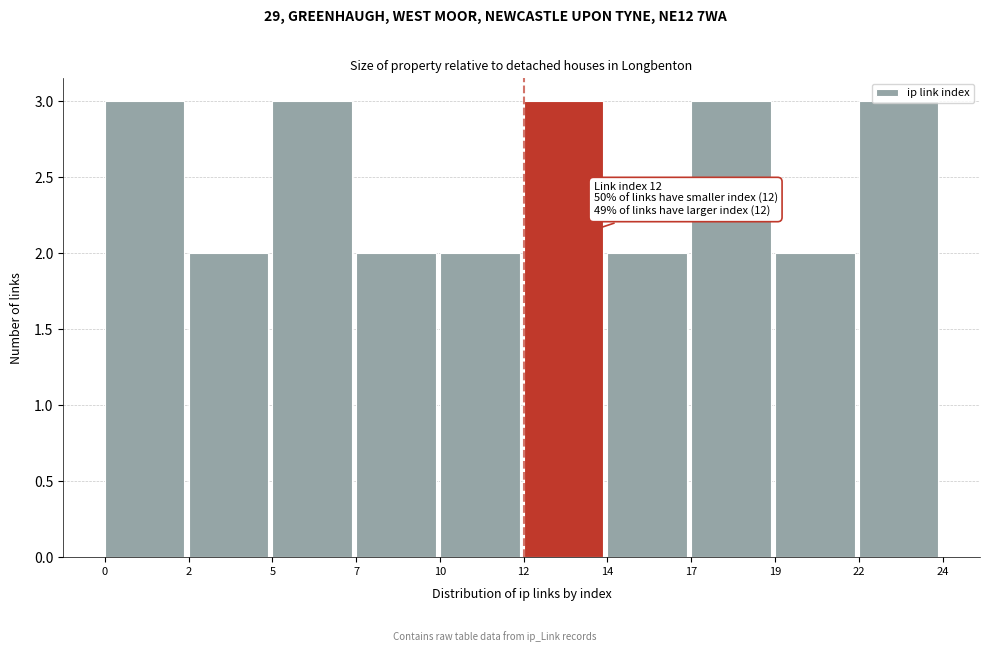

What is the sum of the values at 10 and 7?

4